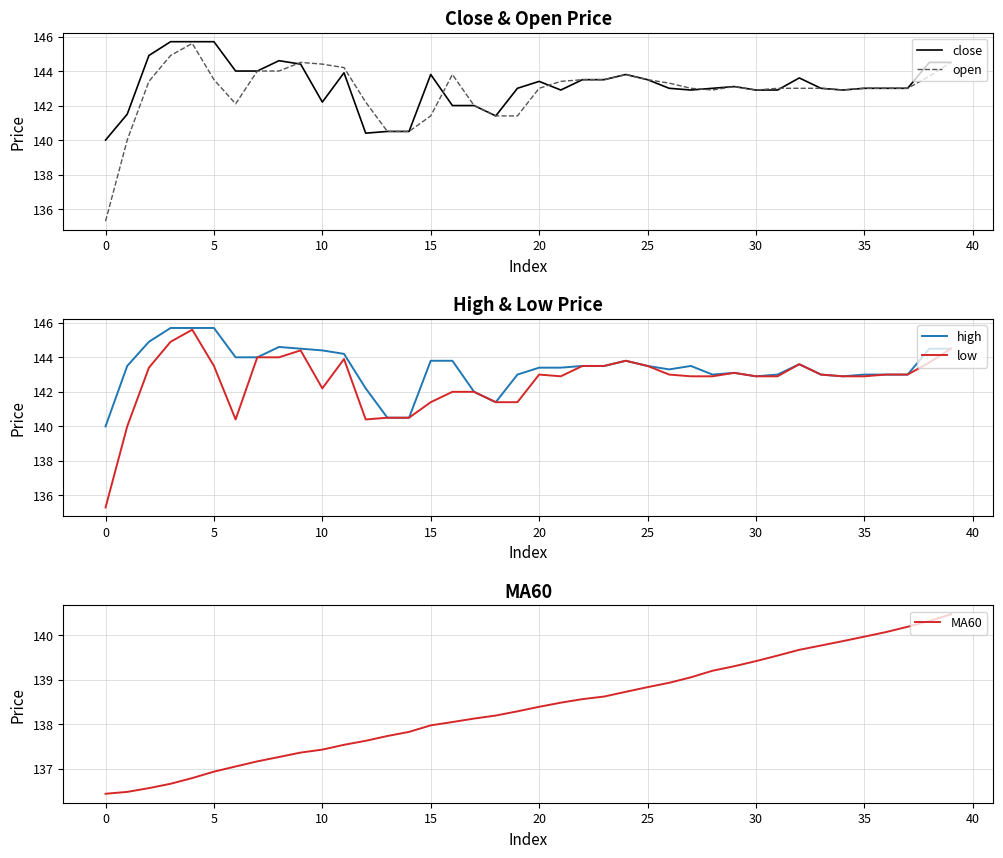

Reading left to right, transcribe all the data shown in this chart.

close: 140.0	141.5	144.9	145.7	145.7	145.7	144.0	144.0	144.6	144.4	142.2	143.9	140.4	140.5	140.5	143.8	142.0	142.0	141.4	143.0	143.4	142.9	143.5	143.5	143.8	143.5	143.0	142.9	143.0	143.1	142.9	142.9	143.6	143.0	142.9	143.0	143.0	143.0	144.5	144.5
open: 135.3	140.0	143.4	144.9	145.6	143.5	142.1	144.0	144.0	144.5	144.4	144.2	142.2	140.5	140.5	141.4	143.8	142.0	141.4	141.4	143.0	143.4	143.5	143.5	143.8	143.5	143.3	143.0	142.9	143.1	142.9	143.0	143.0	143.0	142.9	143.0	143.0	143.0	143.7	144.5
high: 140.0	143.5	144.9	145.7	145.7	145.7	144.0	144.0	144.6	144.5	144.4	144.2	142.2	140.5	140.5	143.8	143.8	142.0	141.4	143.0	143.4	143.4	143.5	143.5	143.8	143.5	143.3	143.5	143.0	143.1	142.9	143.0	143.6	143.0	142.9	143.0	143.0	143.0	144.5	144.5
low: 135.3	140.0	143.4	144.9	145.6	143.5	140.4	144.0	144.0	144.4	142.2	143.9	140.4	140.5	140.5	141.4	142.0	142.0	141.4	141.4	143.0	142.9	143.5	143.5	143.8	143.5	143.0	142.9	142.9	143.1	142.9	142.9	143.6	143.0	142.9	142.9	143.0	143.0	143.7	144.5
MA60: 136.4	136.5	136.6	136.7	136.8	136.9	137.0	137.2	137.3	137.4	137.4	137.5	137.6	137.7	137.8	138.0	138.0	138.1	138.2	138.3	138.4	138.5	138.6	138.6	138.7	138.8	138.9	139.1	139.2	139.3	139.4	139.5	139.7	139.8	139.9	140.0	140.1	140.2	140.3	140.5